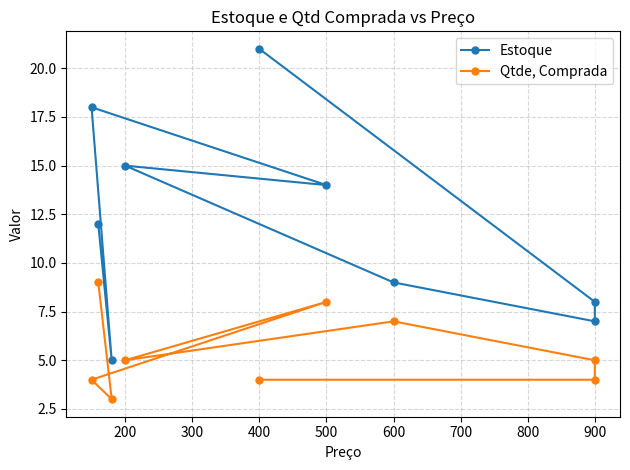

Between 900 and 600, which is larger?

600